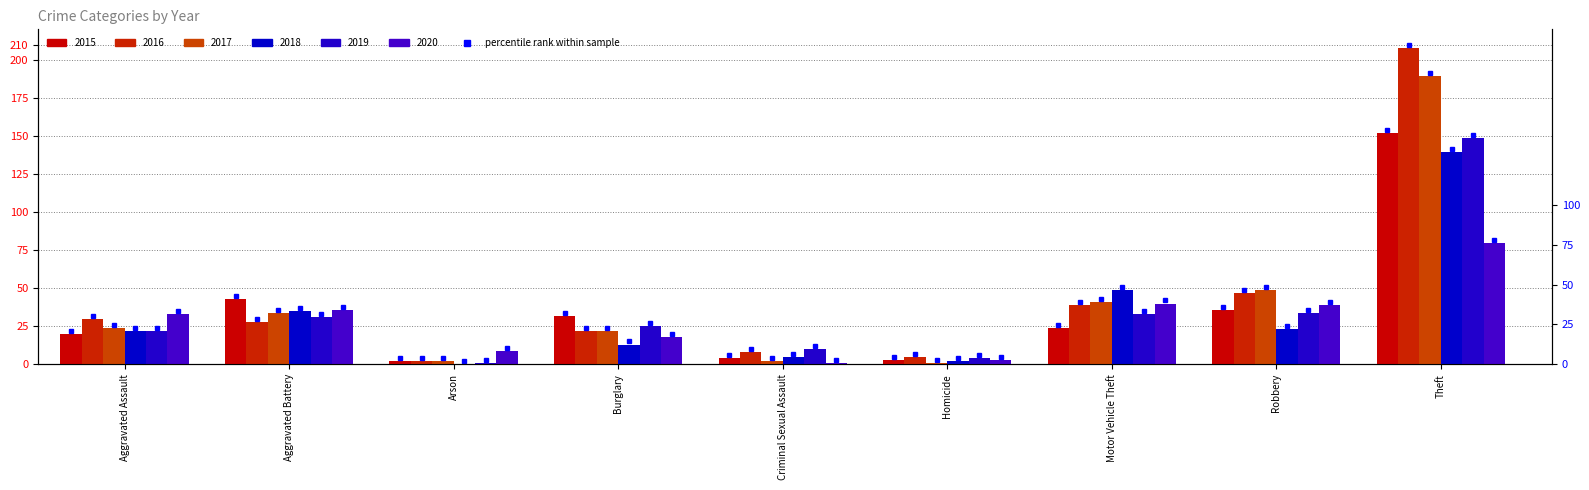

Reading left to right, list all the values displayed in this chart.

2015: Aggravated Assault=20	Aggravated Battery=43	Arson=2	Burglary=32	Criminal Sexual Assault=4	Homicide=3	Motor Vehicle Theft=24	Robbery=36	Theft=152
2016: Aggravated Assault=30	Aggravated Battery=28	Arson=2	Burglary=22	Criminal Sexual Assault=8	Homicide=5	Motor Vehicle Theft=39	Robbery=47	Theft=208
2017: Aggravated Assault=24	Aggravated Battery=34	Arson=2	Burglary=22	Criminal Sexual Assault=2	Homicide=1	Motor Vehicle Theft=41	Robbery=49	Theft=190
2018: Aggravated Assault=22	Aggravated Battery=35	Arson=0	Burglary=13	Criminal Sexual Assault=5	Homicide=2	Motor Vehicle Theft=49	Robbery=23	Theft=140
2019: Aggravated Assault=22	Aggravated Battery=31	Arson=1	Burglary=25	Criminal Sexual Assault=10	Homicide=4	Motor Vehicle Theft=33	Robbery=34	Theft=149
2020: Aggravated Assault=33	Aggravated Battery=36	Arson=9	Burglary=18	Criminal Sexual Assault=1	Homicide=3	Motor Vehicle Theft=40	Robbery=39	Theft=80